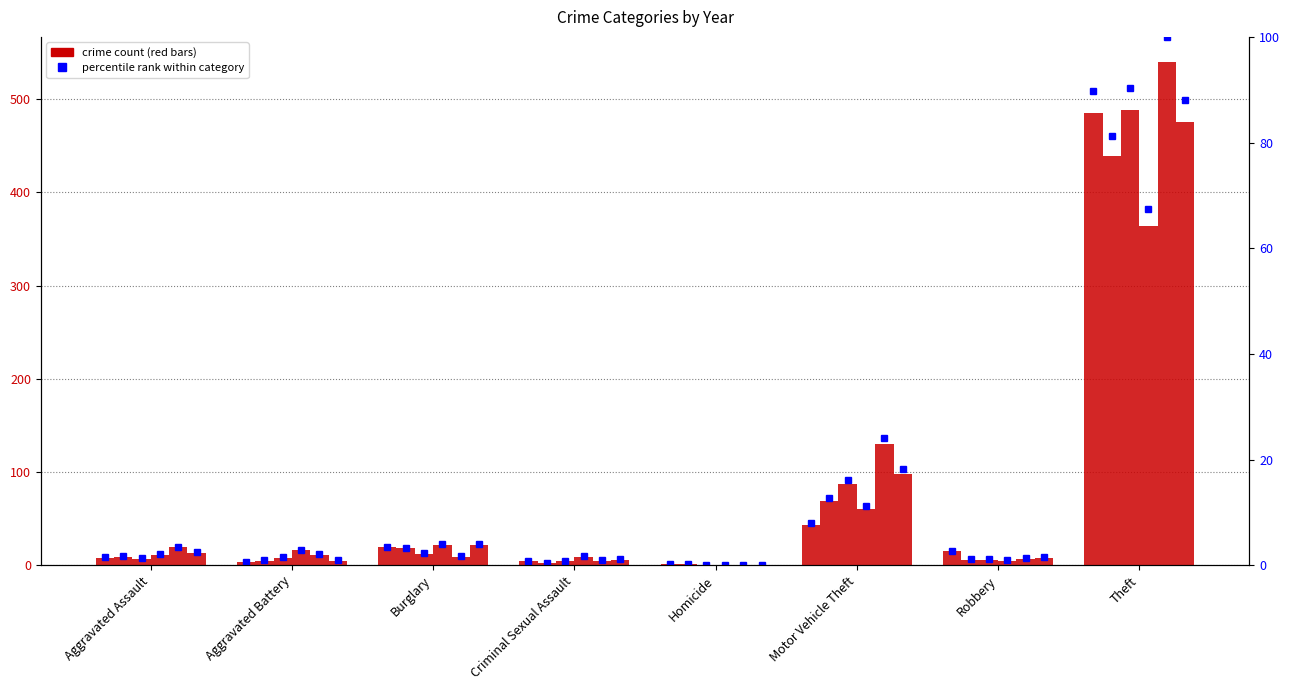

Read the 2017 value at Aggravated Assault.

9